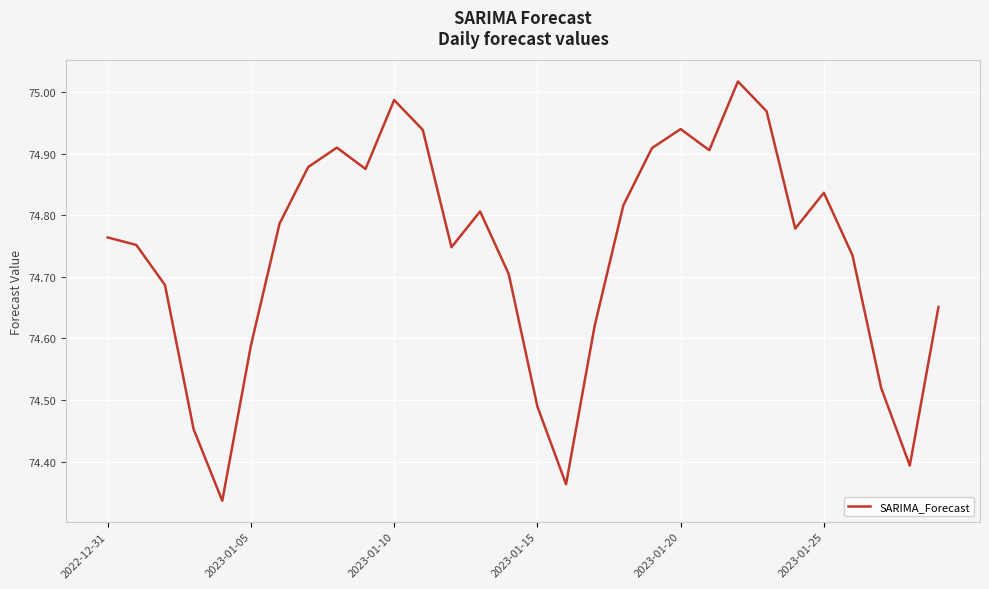

What is the difference between the maximum and minimum values?

0.7